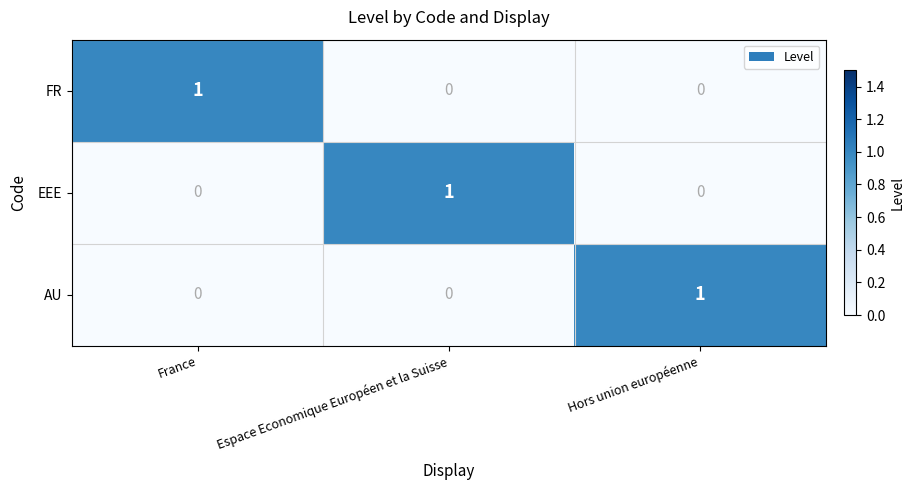

What is the difference between the highest and lowest values at Espace Economique Européen et la Suisse?

1